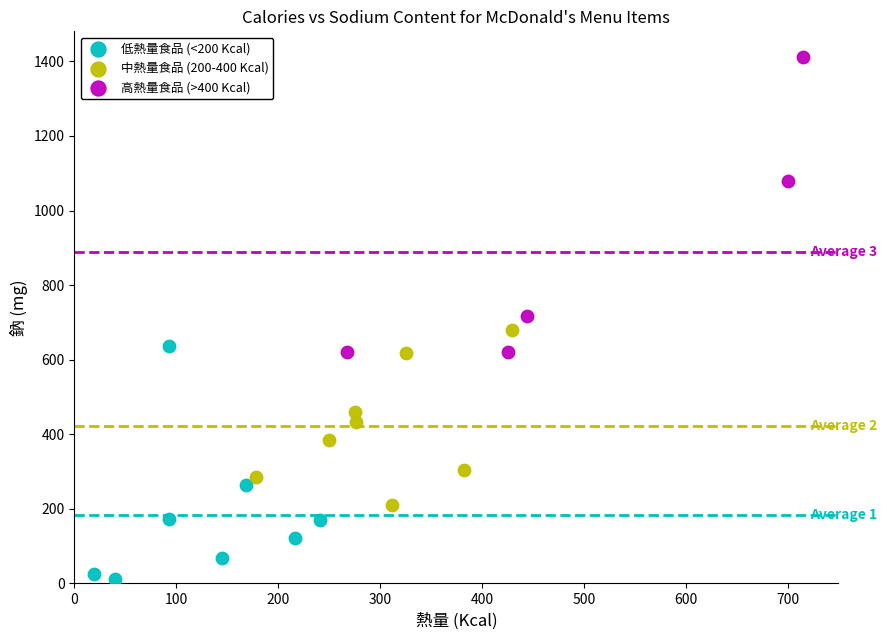

Which series reaches the minimum Y coordinate?

低熱量食品 (<200 Kcal)